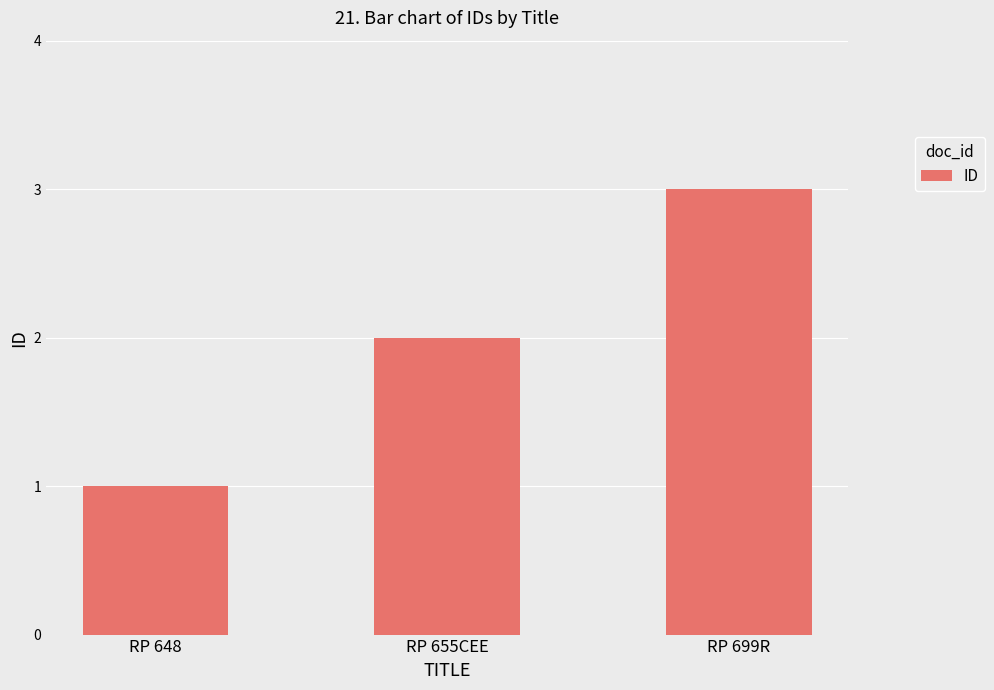

List the labels in order of value, smallest first.

RP 648, RP 655CEE, RP 699R